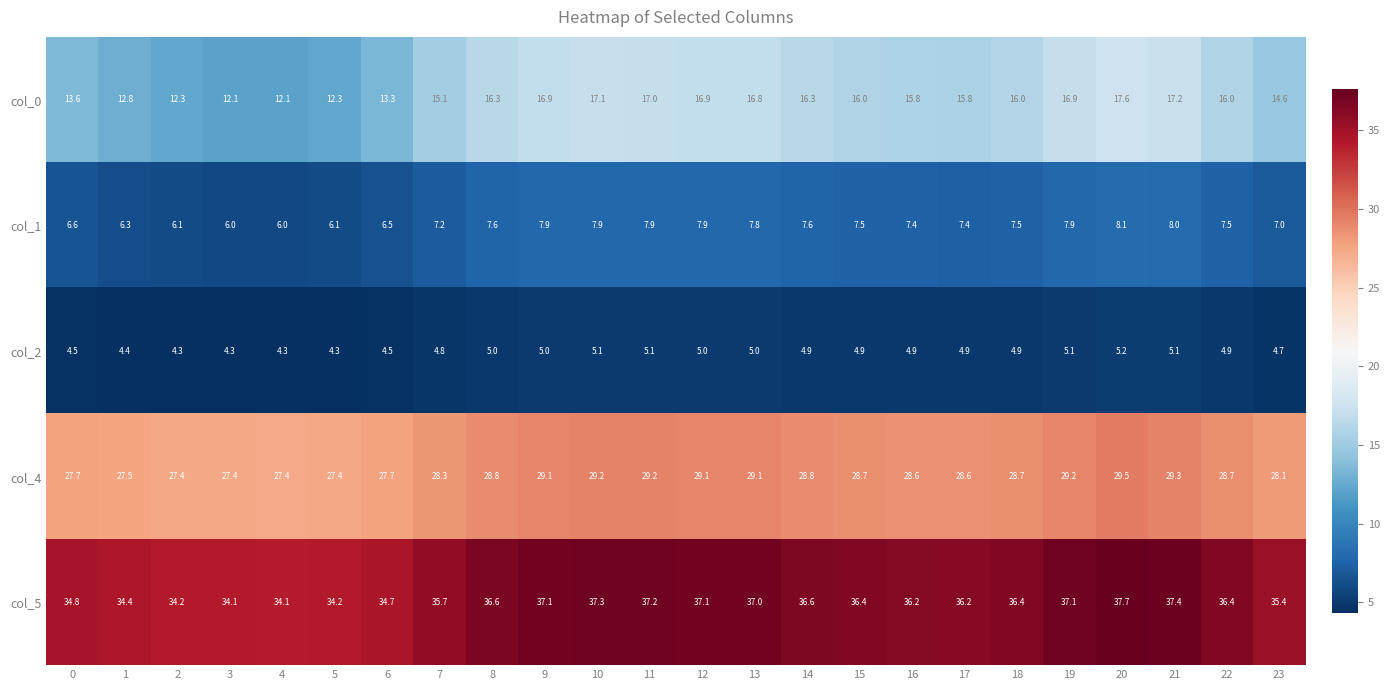

What is the difference between the second highest and minimum values in the col_2 series?

0.8